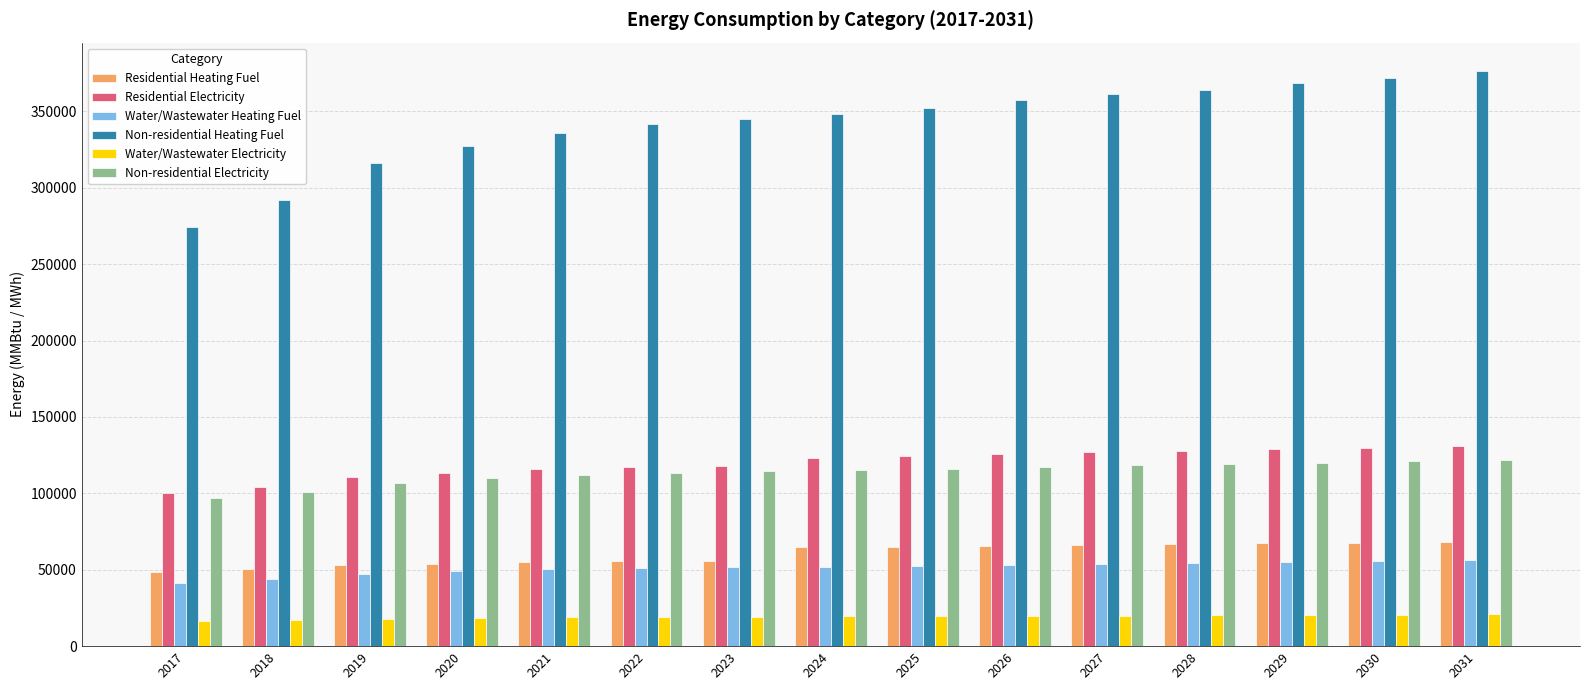

How many categories are shown in the chart?

15